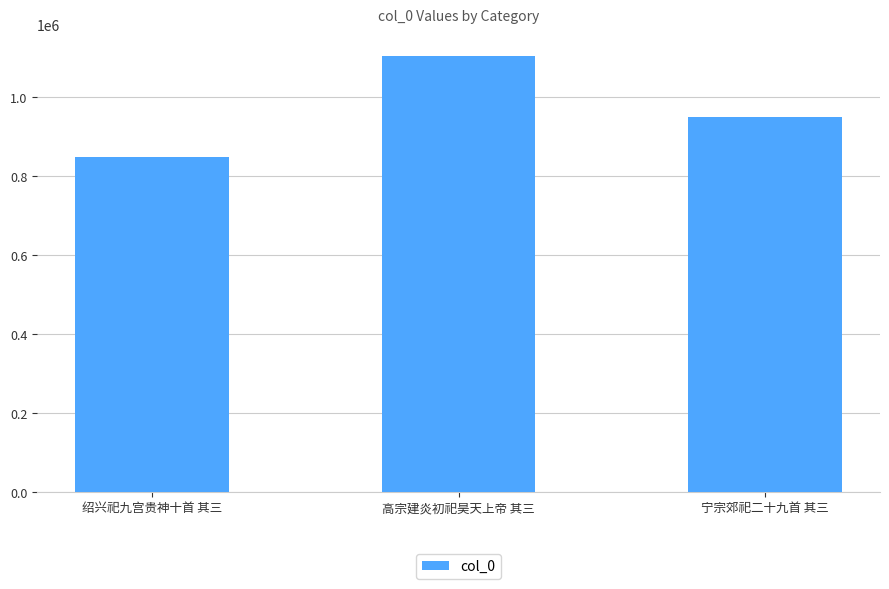

What is the maximum value shown in the chart?

1103996